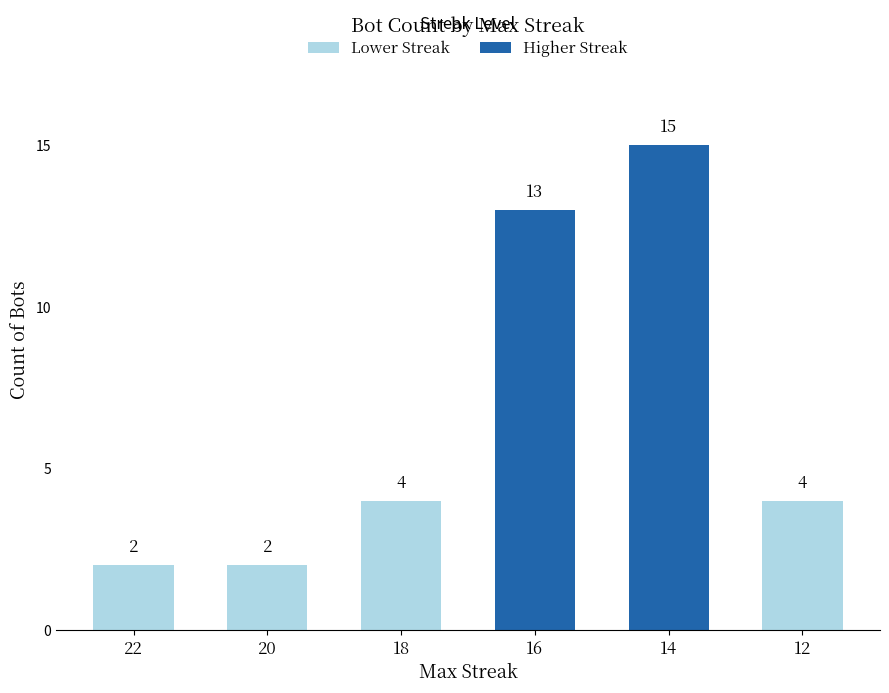

Does the chart contain any negative values?

No